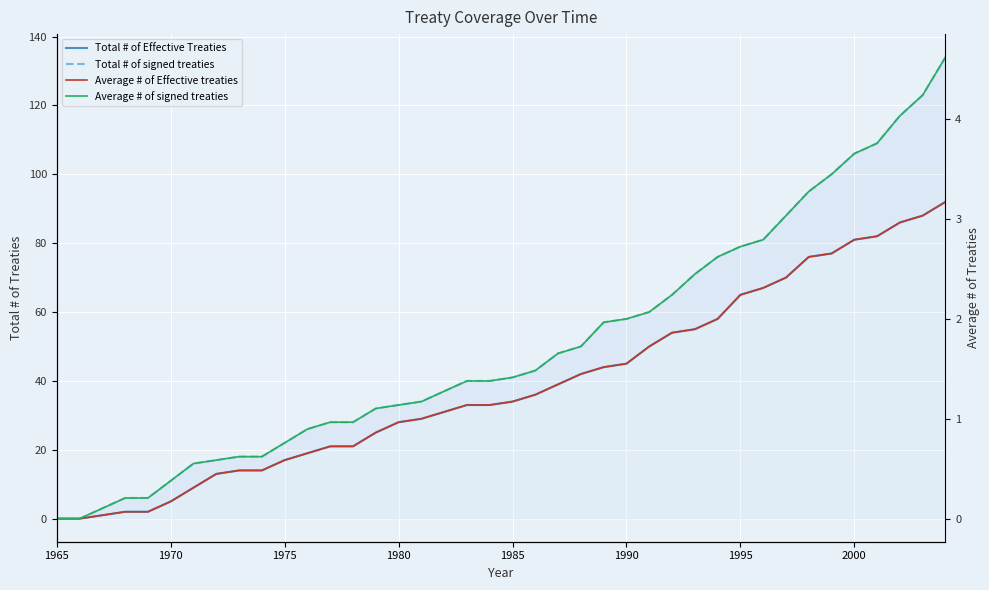

What is the maximum value shown in the chart?

134.0